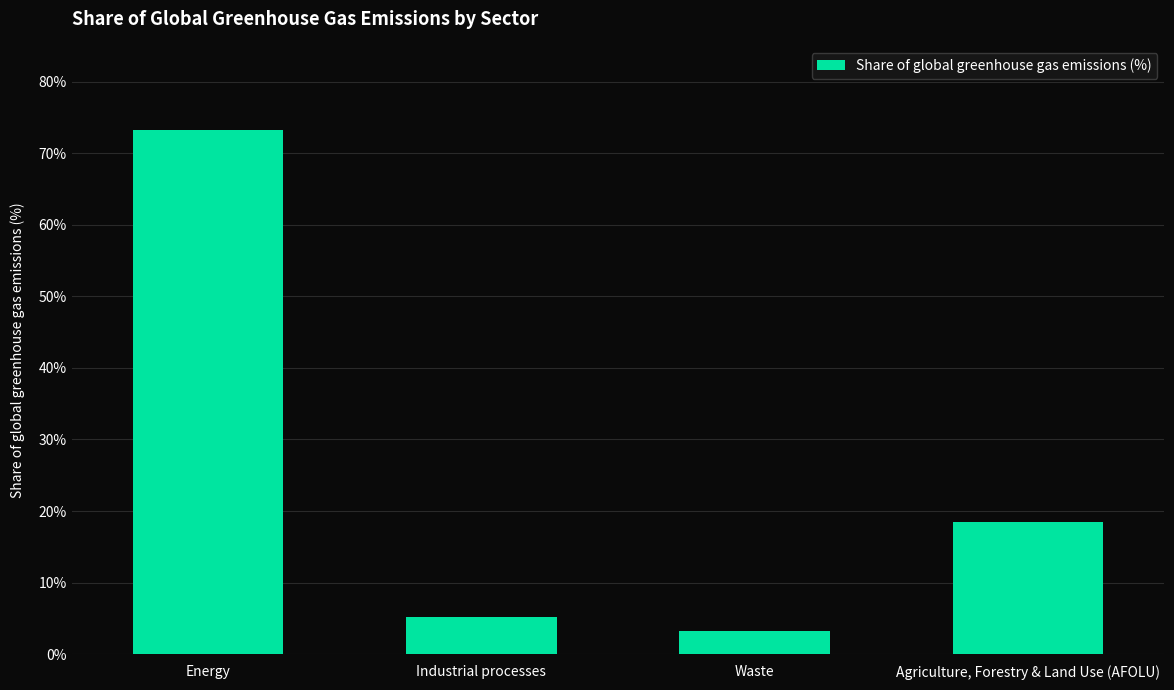

What position from the left is Energy?

1